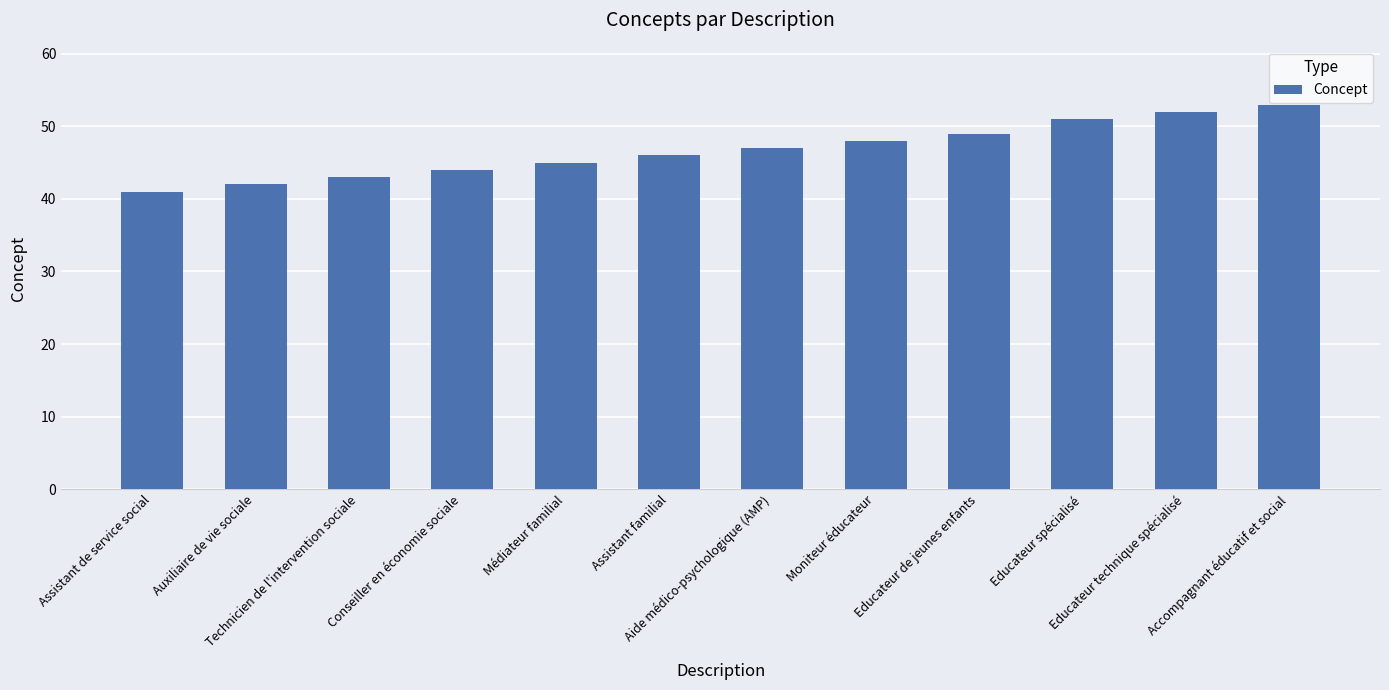

Reading left to right, extract all data points from this chart.

Assistant de service social=41	Auxiliaire de vie sociale=42	Technicien de l'intervention sociale=43	Conseiller en économie sociale=44	Médiateur familial=45	Assistant familial=46	Aide médico-psychologique (AMP)=47	Moniteur éducateur=48	Educateur de jeunes enfants=49	Educateur spécialisé=51	Educateur technique spécialisé=52	Accompagnant éducatif et social=53